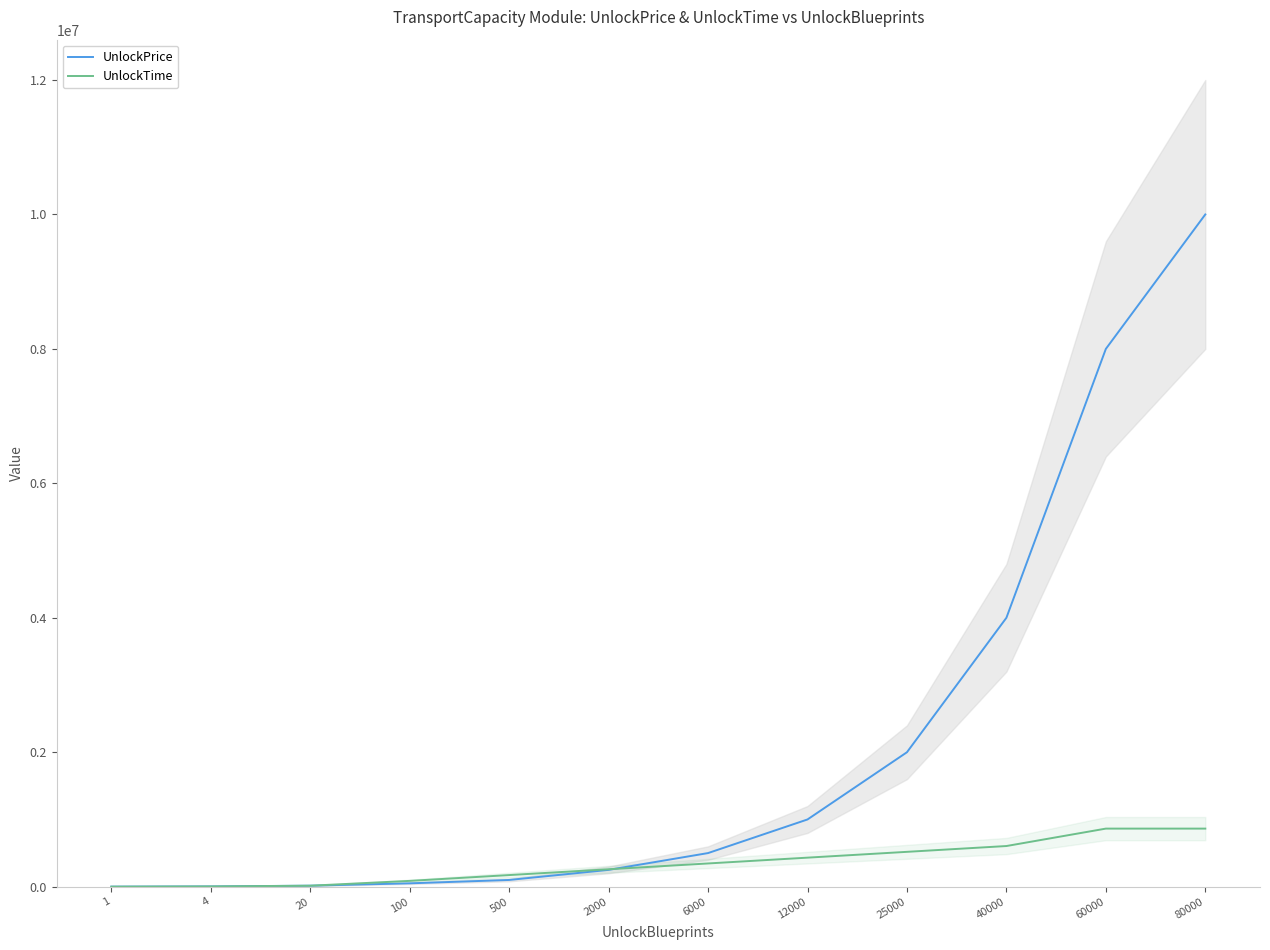

What are all the series names shown in the legend?

UnlockPrice, UnlockTime